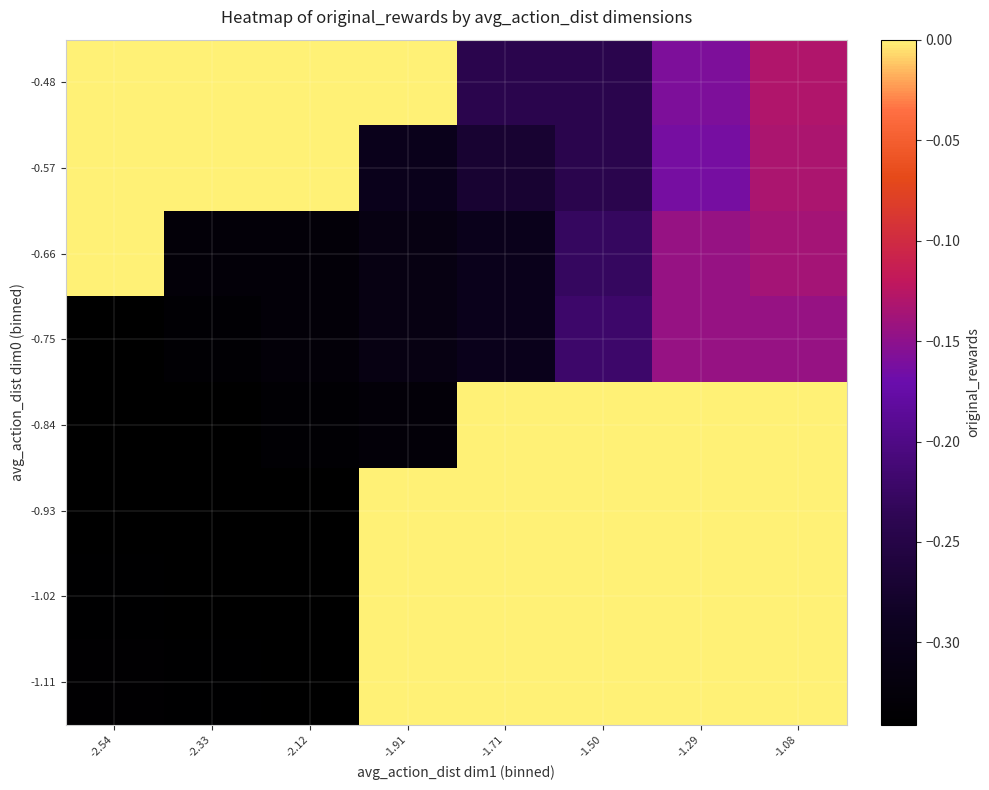

Reading left to right, transcribe all the data shown in this chart.

-1.11: -2.54=-0.3	-2.33=-0.3	-2.12=-0.3	-1.91=0.0	-1.71=0.0	-1.50=0.0	-1.29=0.0	-1.08=0.0
-1.02: -2.54=-0.3	-2.33=-0.3	-2.12=-0.3	-1.91=0.0	-1.71=0.0	-1.50=0.0	-1.29=0.0	-1.08=0.0
-0.93: -2.54=-0.3	-2.33=-0.3	-2.12=-0.3	-1.91=0.0	-1.71=0.0	-1.50=0.0	-1.29=0.0	-1.08=0.0
-0.84: -2.54=-0.3	-2.33=-0.3	-2.12=-0.3	-1.91=-0.3	-1.71=0.0	-1.50=0.0	-1.29=0.0	-1.08=0.0
-0.75: -2.54=-0.3	-2.33=-0.3	-2.12=-0.3	-1.91=-0.3	-1.71=-0.3	-1.50=-0.2	-1.29=-0.1	-1.08=-0.1
-0.66: -2.54=0.0	-2.33=-0.3	-2.12=-0.3	-1.91=-0.3	-1.71=-0.3	-1.50=-0.2	-1.29=-0.1	-1.08=-0.1
-0.57: -2.54=0.0	-2.33=0.0	-2.12=0.0	-1.91=-0.3	-1.71=-0.3	-1.50=-0.2	-1.29=-0.2	-1.08=-0.1
-0.48: -2.54=0.0	-2.33=0.0	-2.12=0.0	-1.91=0.0	-1.71=-0.2	-1.50=-0.2	-1.29=-0.2	-1.08=-0.1